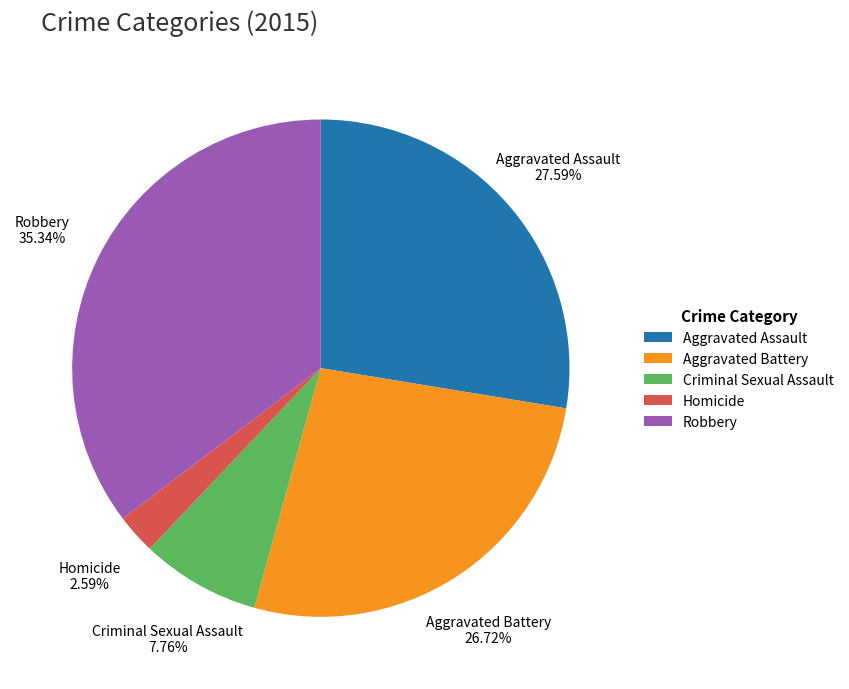

What is the smallest slice in the pie chart?

Homicide